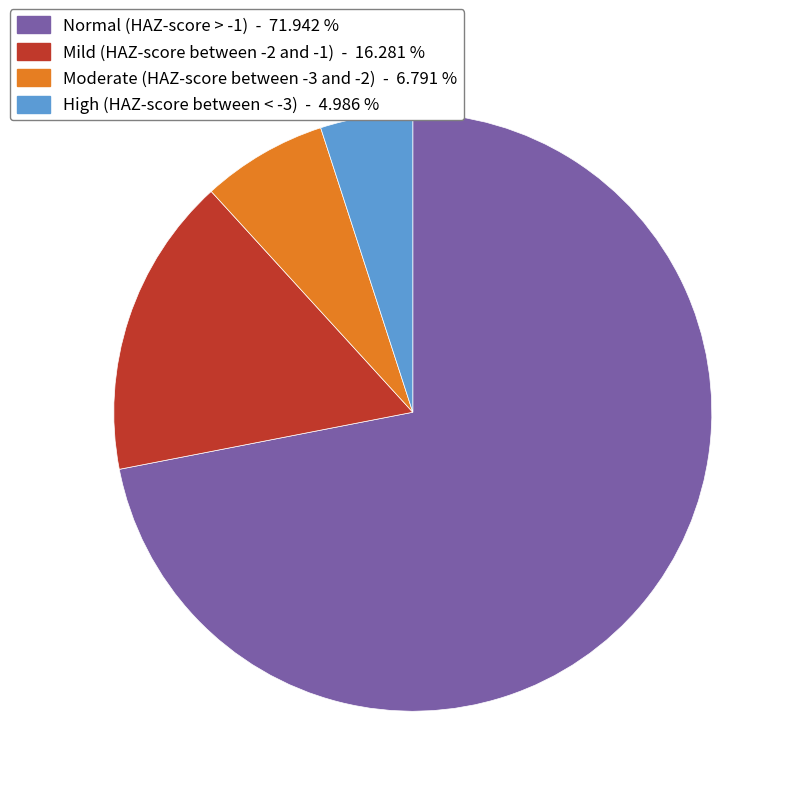

Which category accounts for the majority?

Normal (HAZ-score > -1)